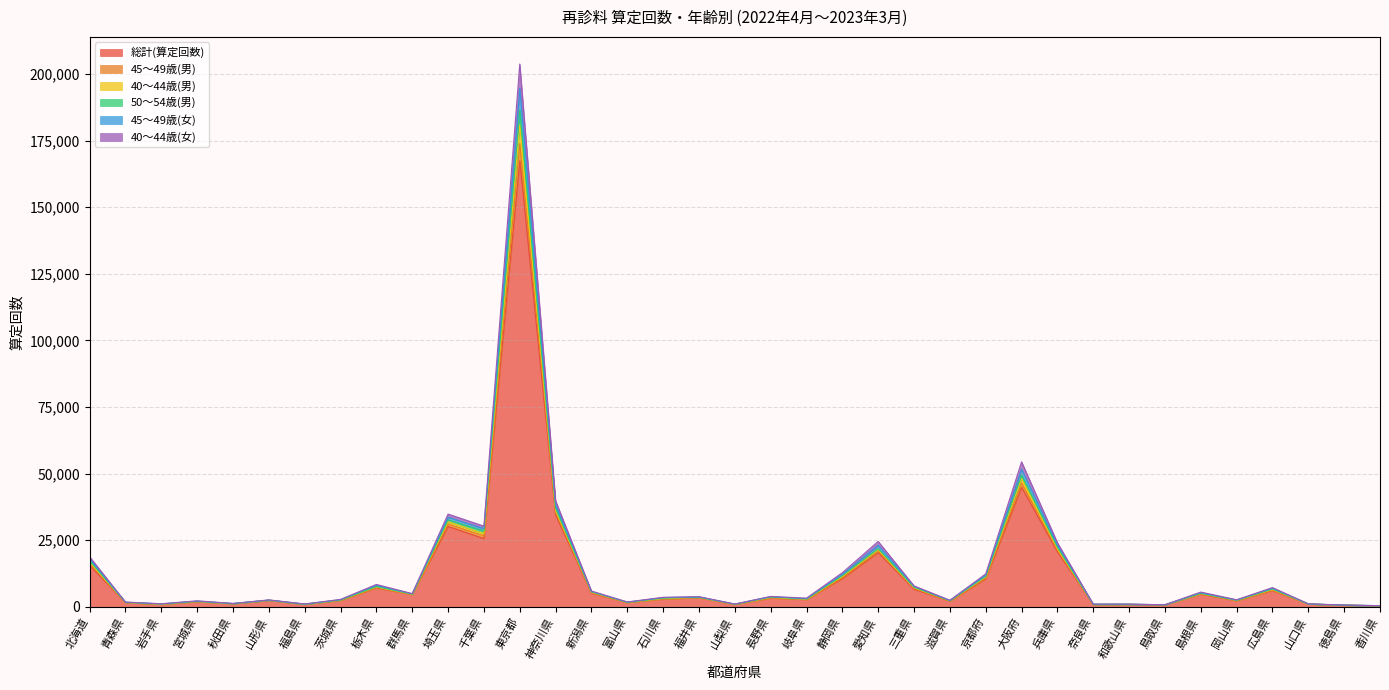

Where is the first local minimum for 40～44歳(女)?

岩手県